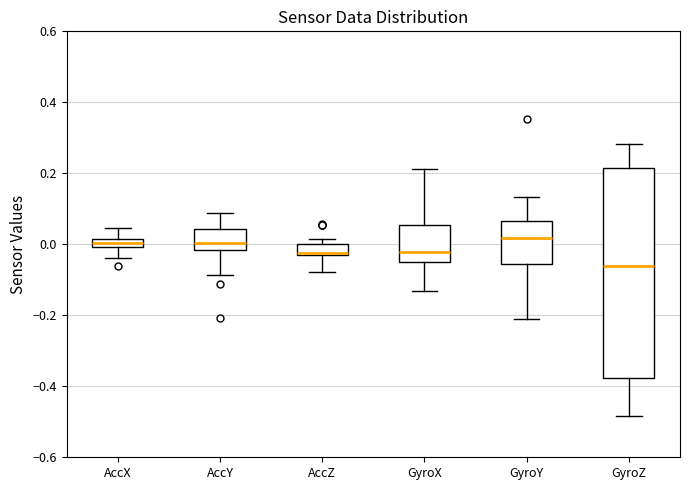

Comparing the boxes themselves (not the whiskers), which one is the tallest?

GyroZ